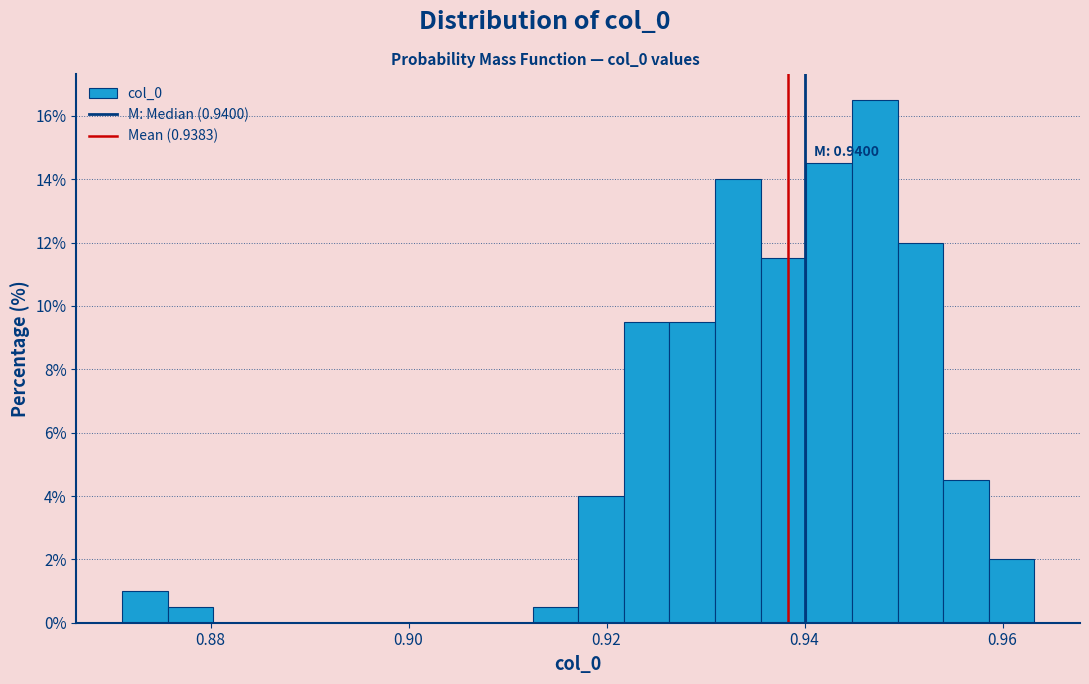

Read against the x-axis, roughly where is the centre of the tallest bar?

0.948